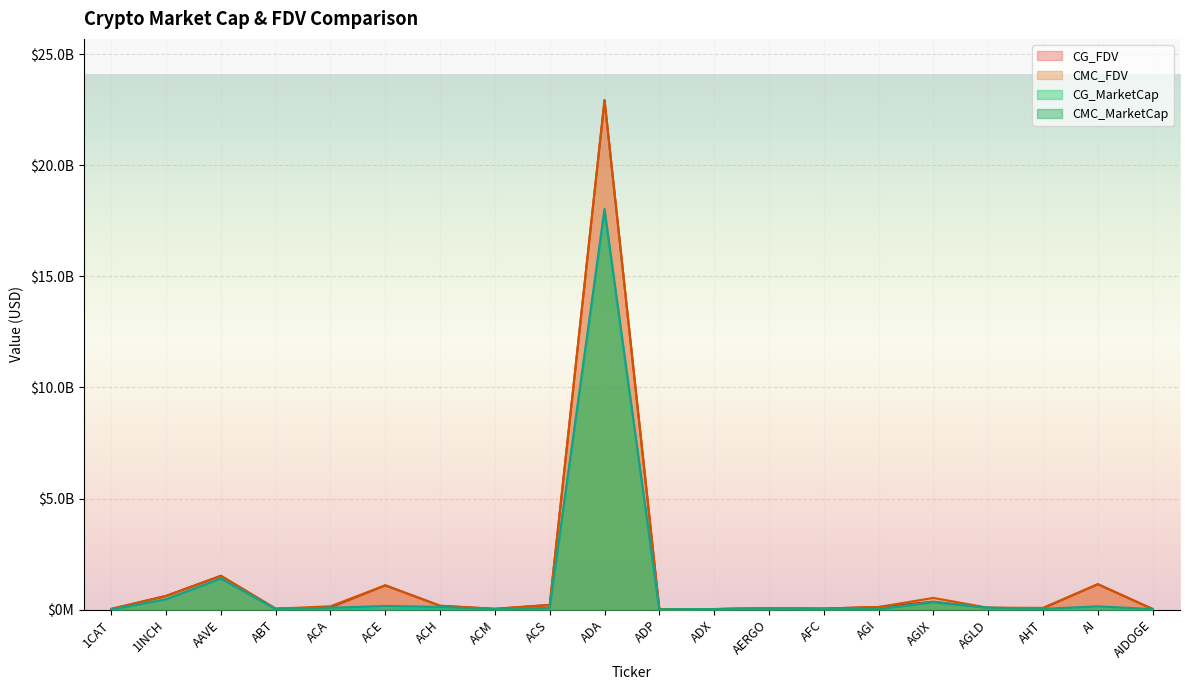

At ACE, list the series in order from smallest to largest.

CG_MarketCap, CMC_MarketCap, CMC_FDV, CG_FDV